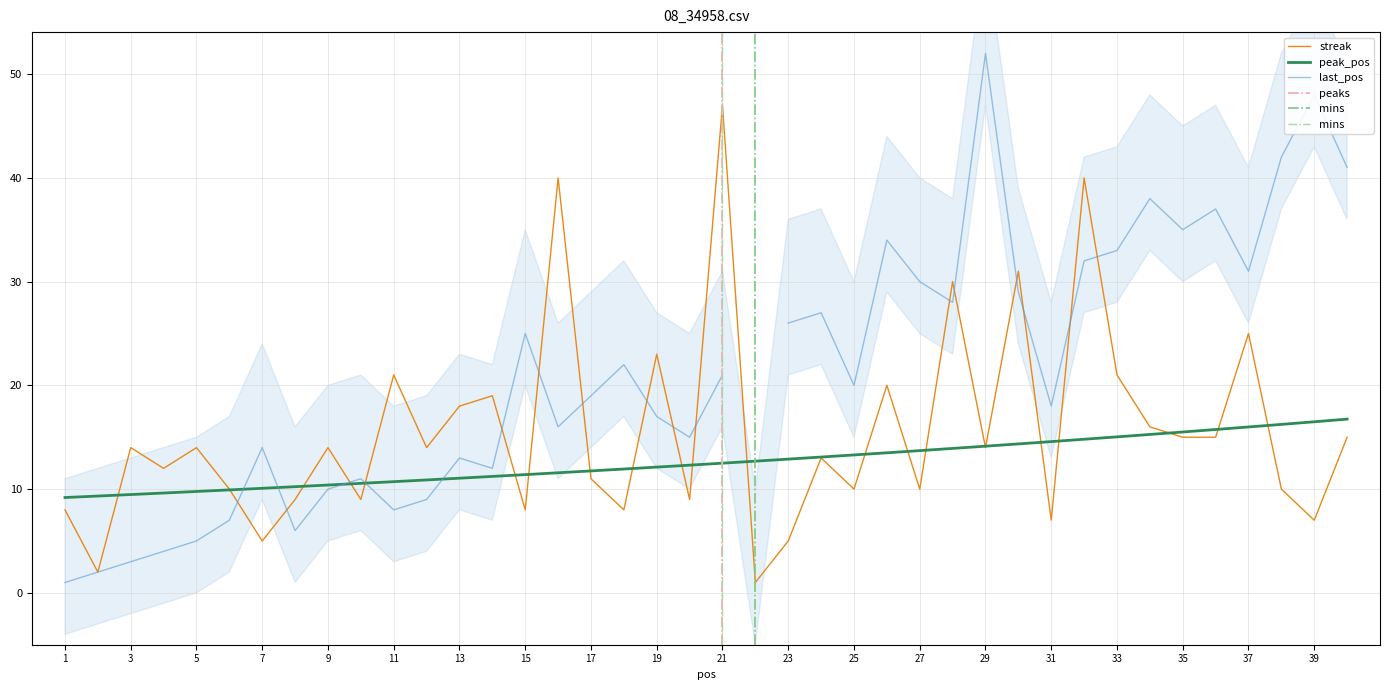

What is the minimum value for peak_pos?

9.2